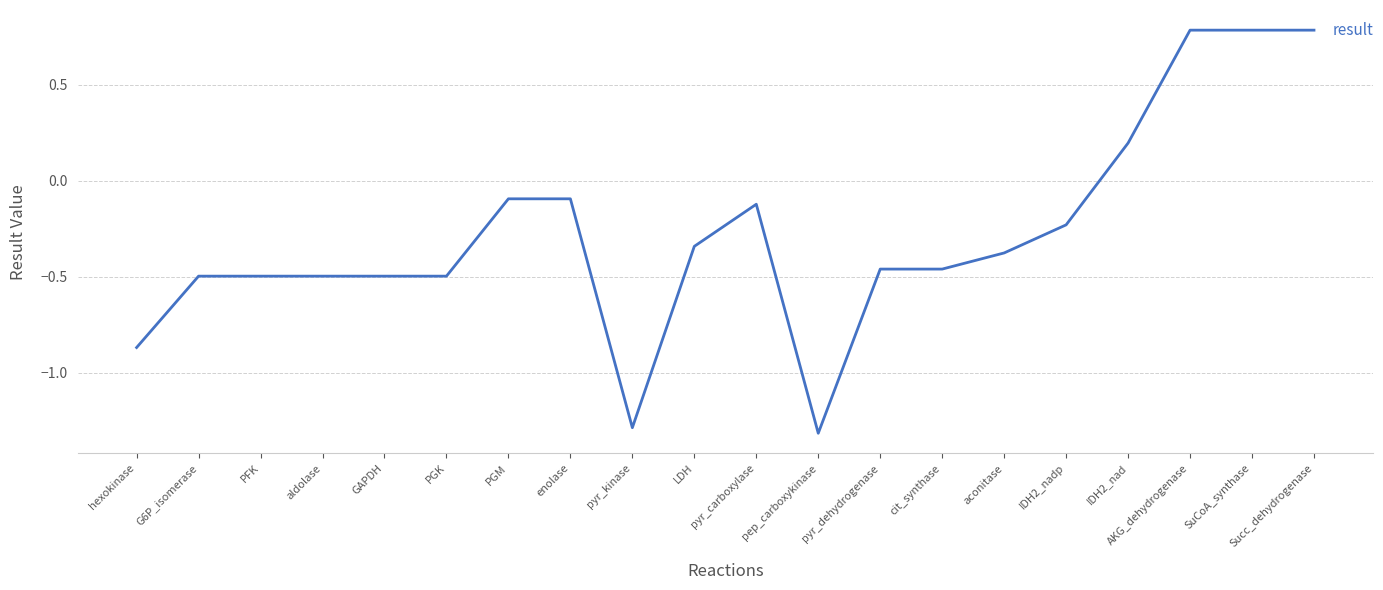

The value at PFK is -0.9. True or false?

False